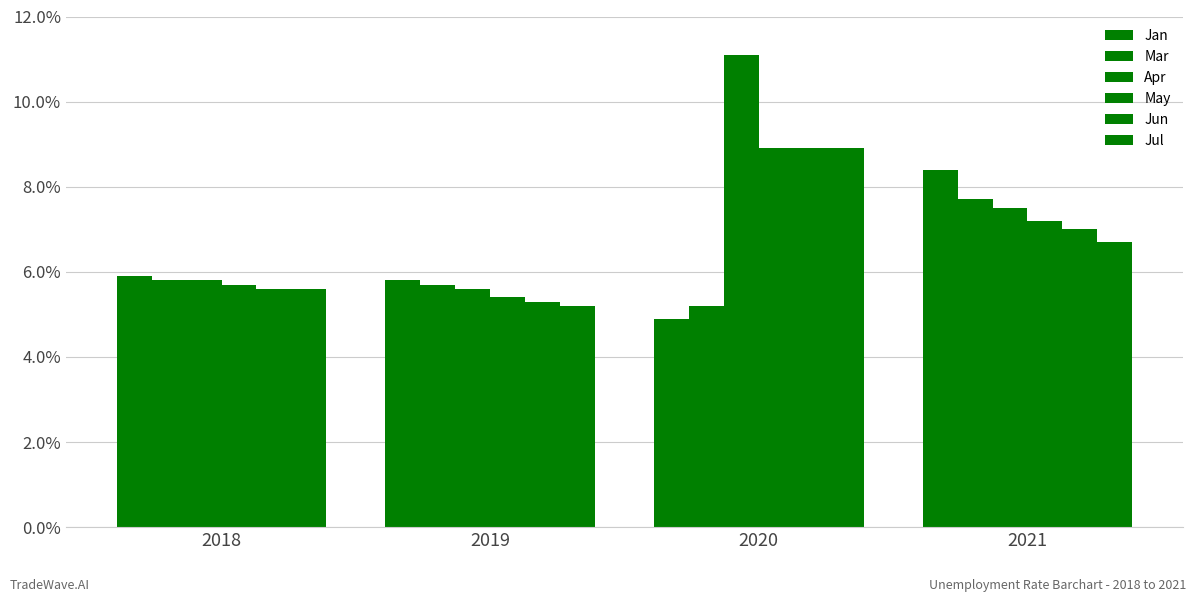

What is the spread (max minus min) of values at 2021?

1.7